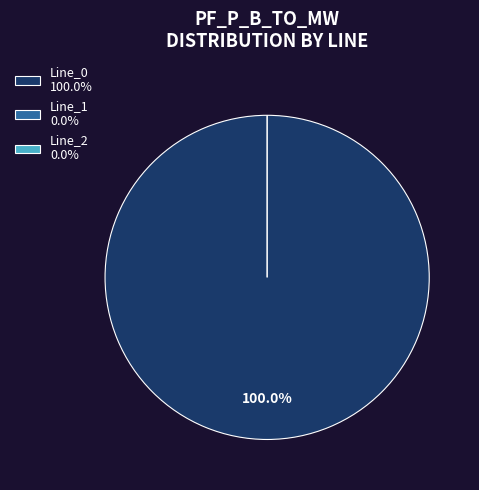

How many segments does this pie chart have?

3